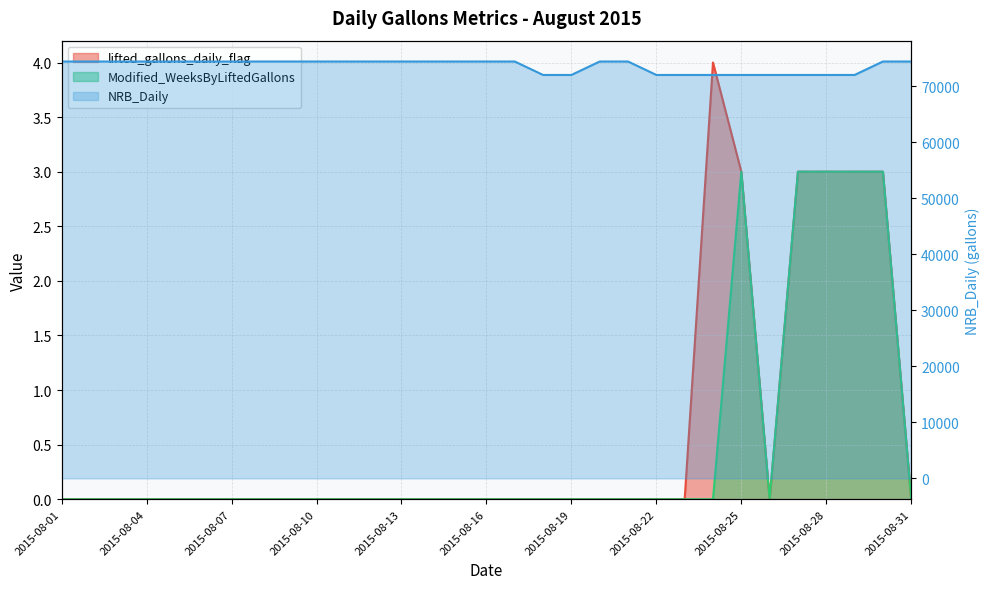

Rank the categories by NRB_Daily value from highest to lowest.

2015-08-01, 2015-08-02, 2015-08-03, 2015-08-04, 2015-08-05, 2015-08-06, 2015-08-07, 2015-08-08, 2015-08-09, 2015-08-10, 2015-08-11, 2015-08-12, 2015-08-13, 2015-08-14, 2015-08-15, 2015-08-16, 2015-08-17, 2015-08-20, 2015-08-21, 2015-08-30, 2015-08-31, 2015-08-18, 2015-08-19, 2015-08-22, 2015-08-23, 2015-08-24, 2015-08-25, 2015-08-26, 2015-08-27, 2015-08-28, 2015-08-29